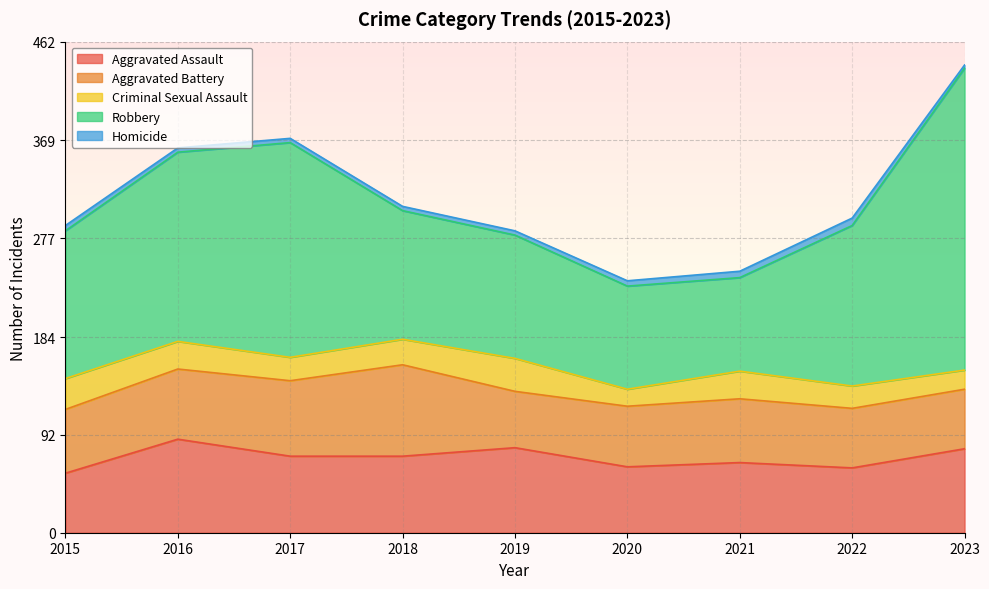

At which category does the chart reach its minimum across all series?

2023